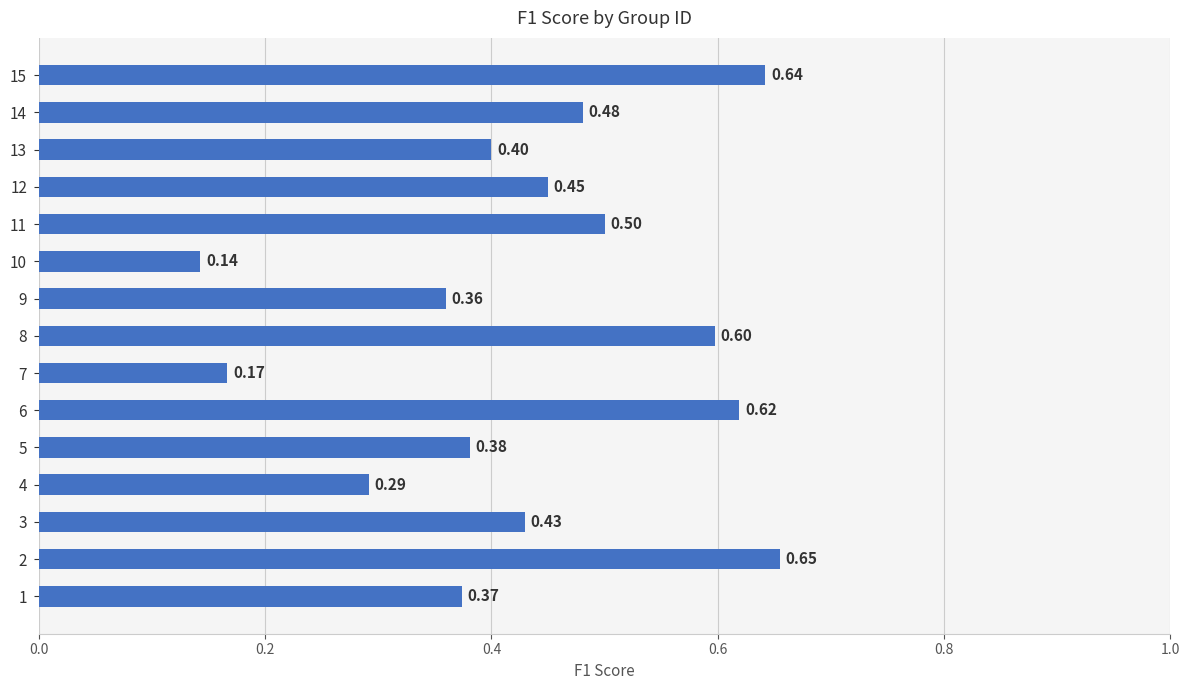

Count the number of data series in this chart.

1